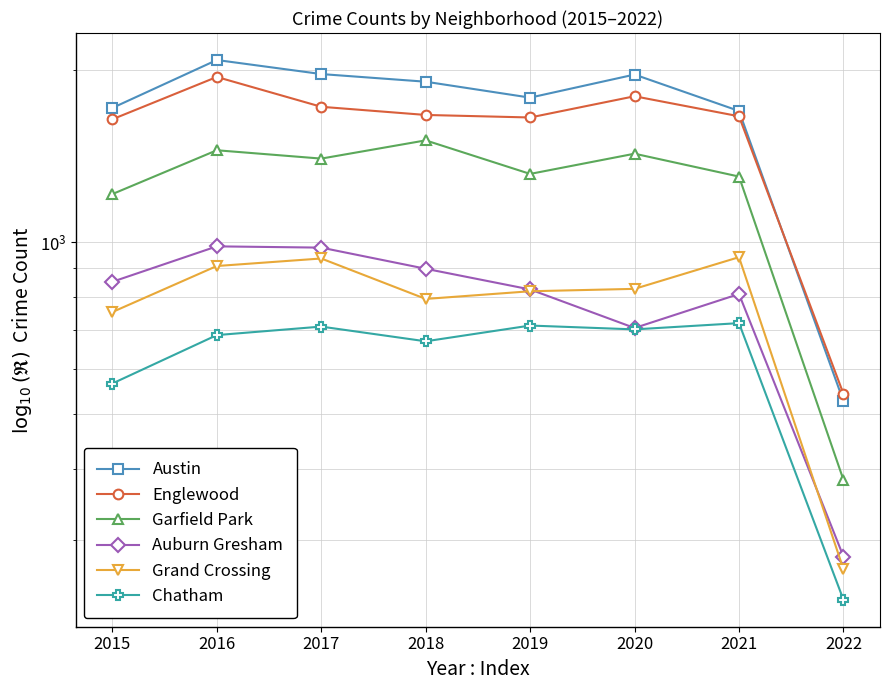

How many distinct data groups are displayed?

6